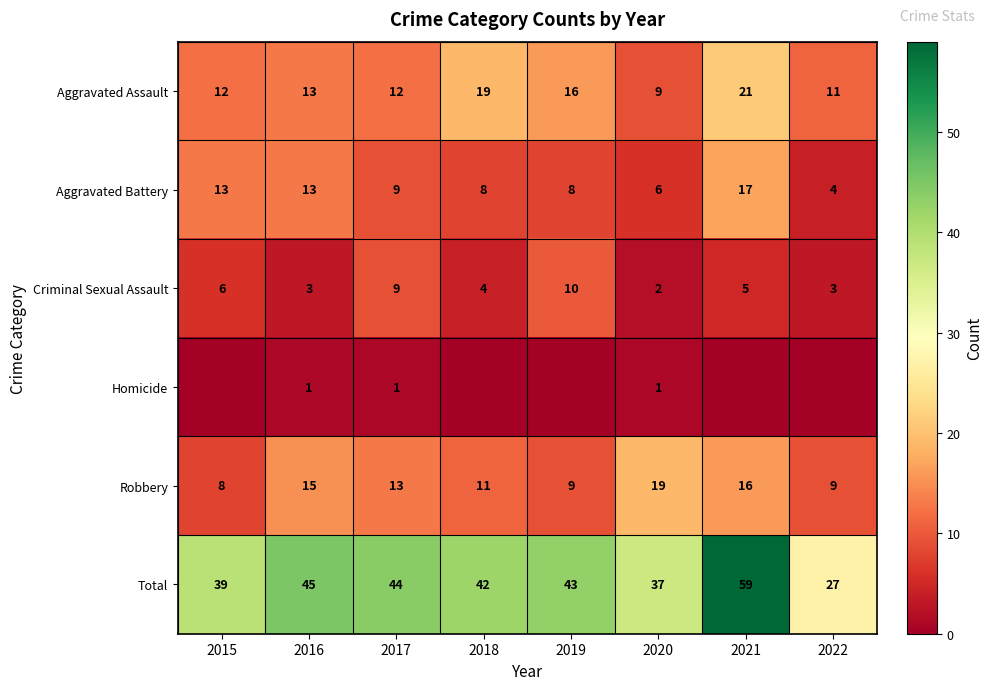

Read the Aggravated Assault value at 2015, to the nearest 5.

10